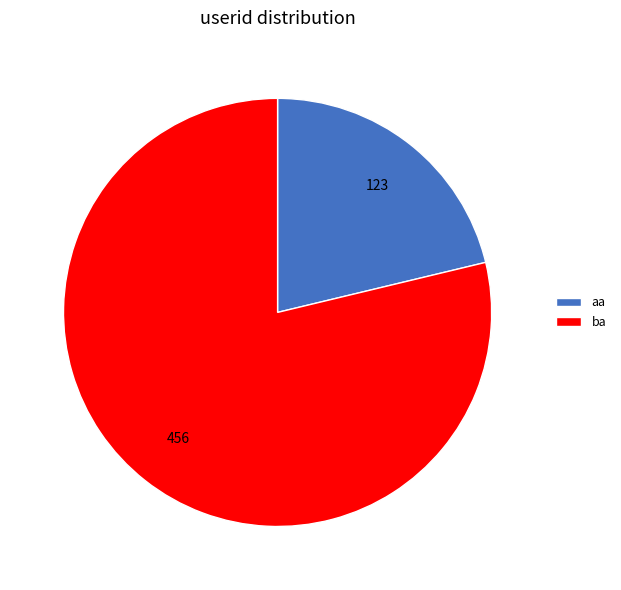

Do ba and aa together represent more than half of the pie?

Yes